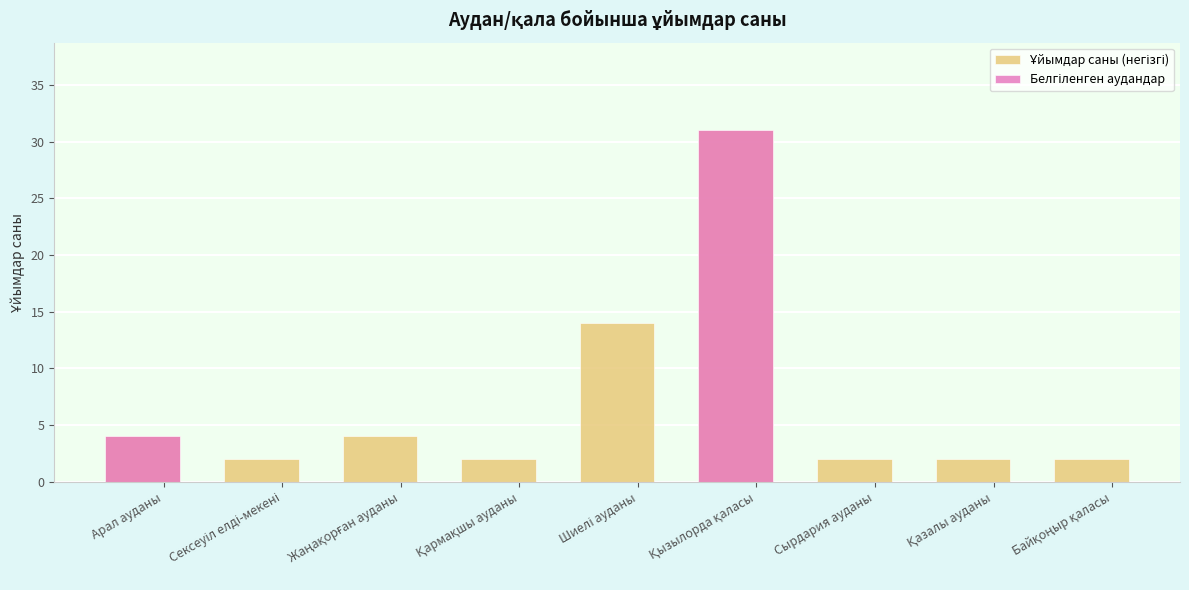

Between Сексеуіл елді-мекені and Қызылорда қаласы, which is larger?

Қызылорда қаласы